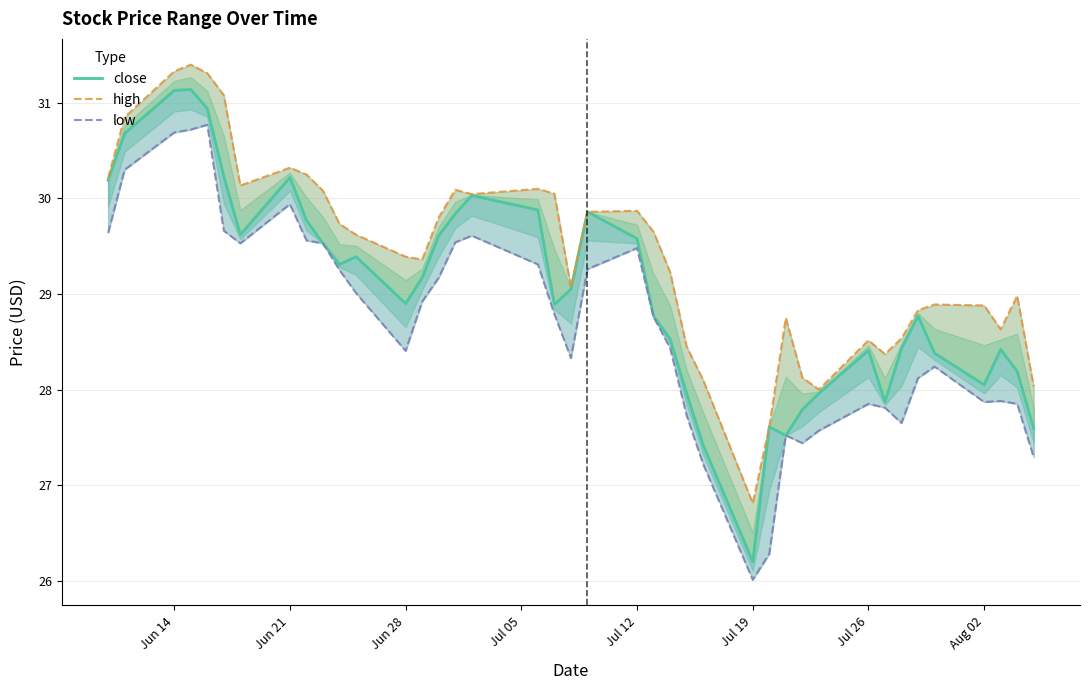

What is the difference between the maximum and second lowest values in the high series?

3.8